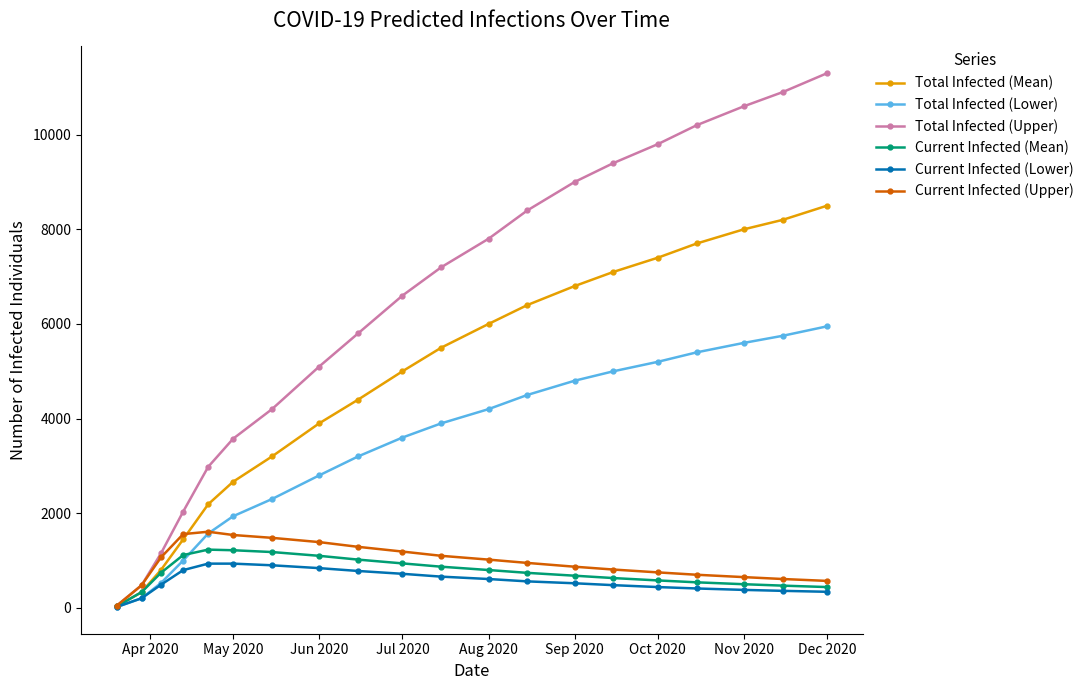

Which series has the widest spread of values?

Total Infected (Upper)